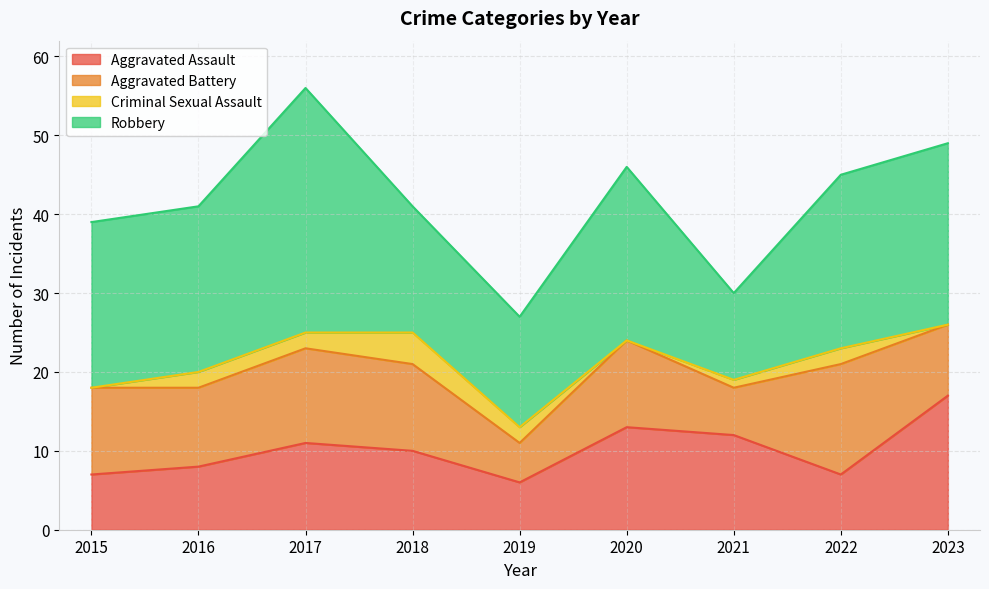

What is the total value across all series at 2022?

45